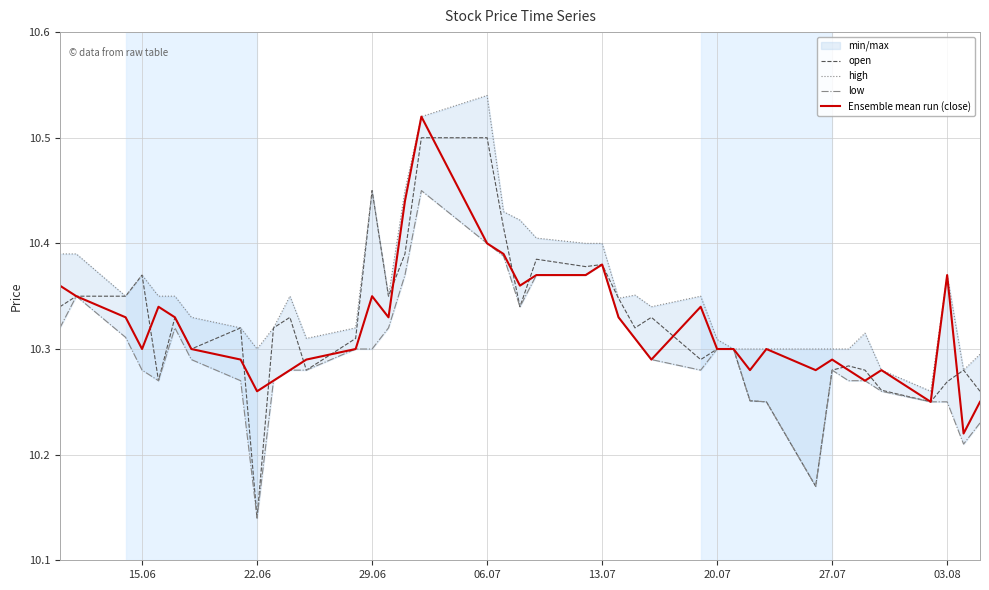

How many interior local valleys does the low series have?

6